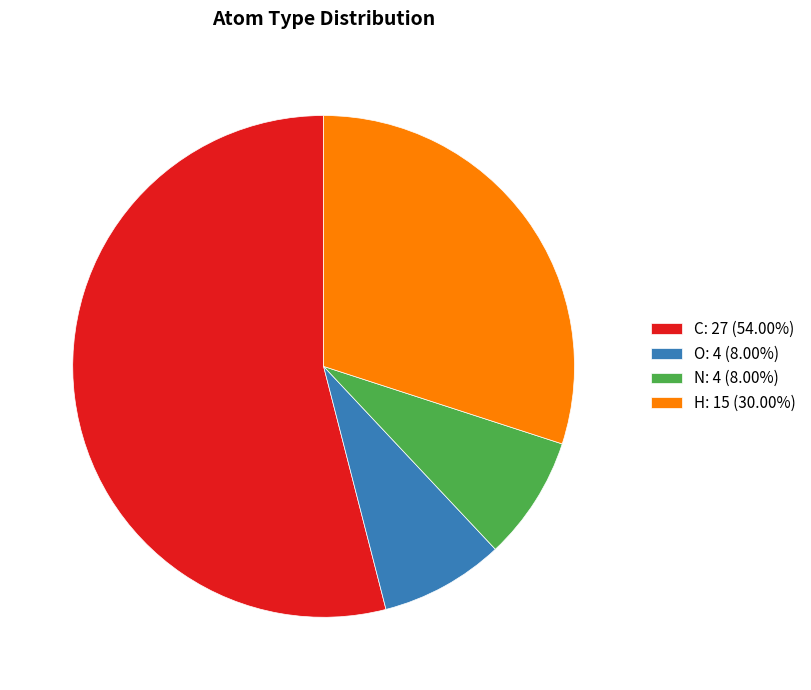

Does any single category account for the majority?

Yes